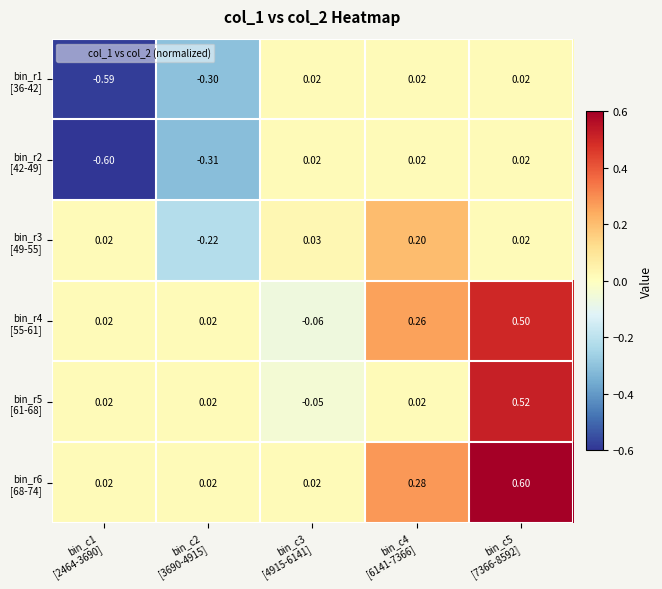

Count the number of data series in this chart.

6